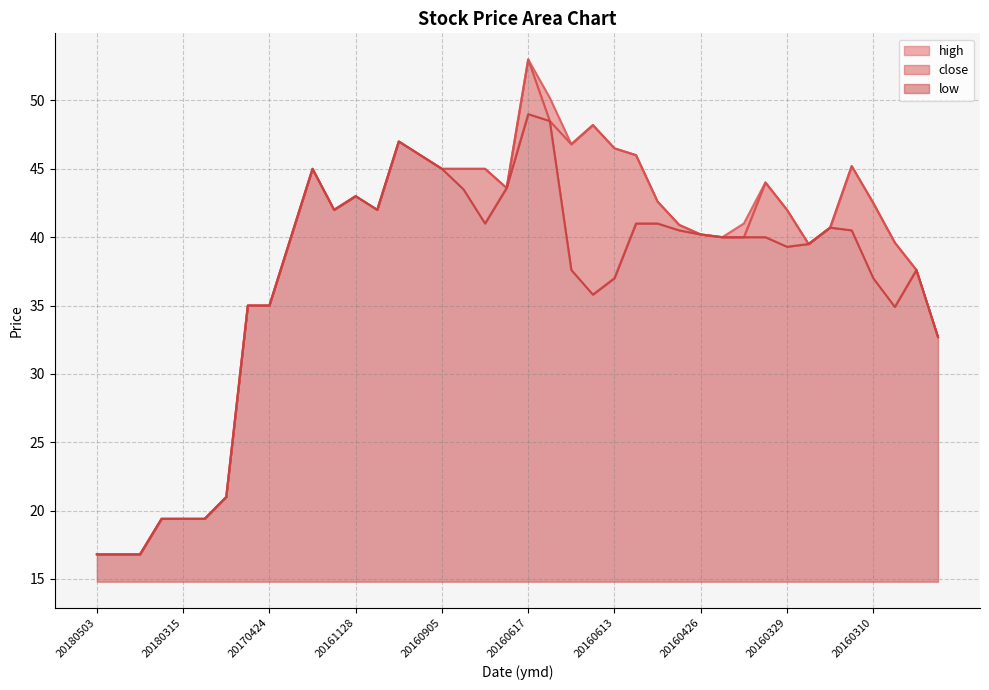

Is it true that high equals 42.0 at 20161025?

True